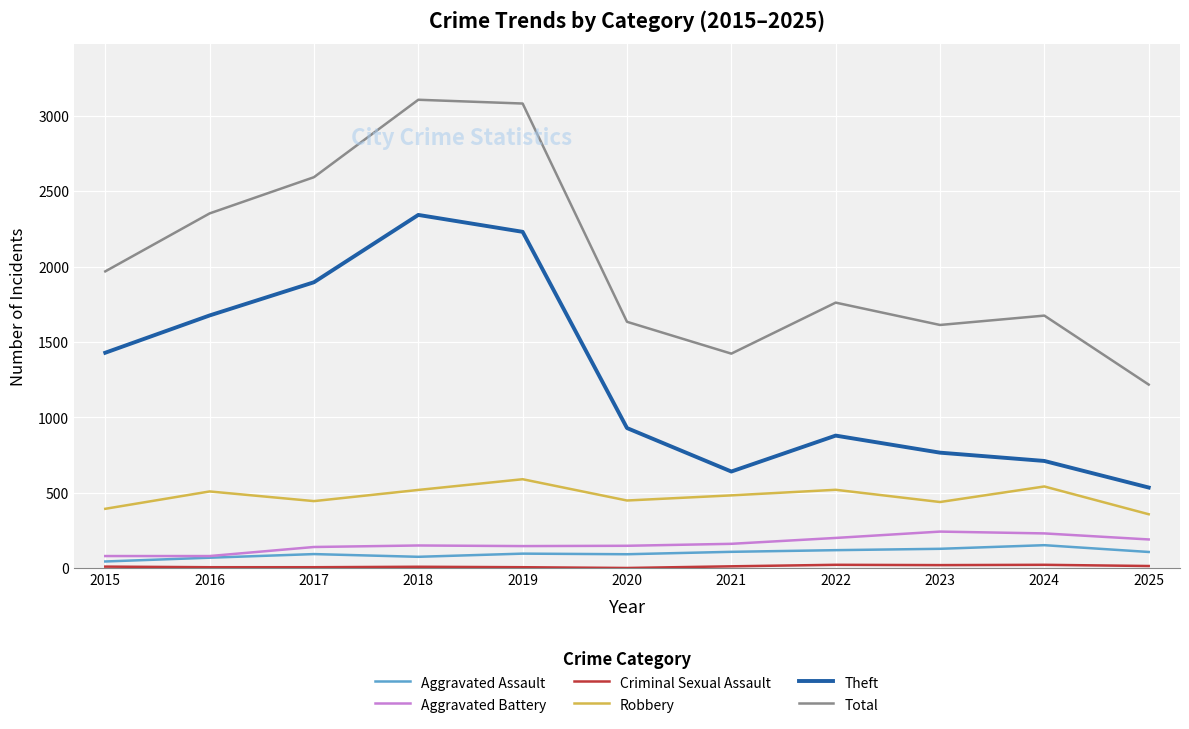

What is the difference between the Aggravated Assault values at 2018 and 2021?

33